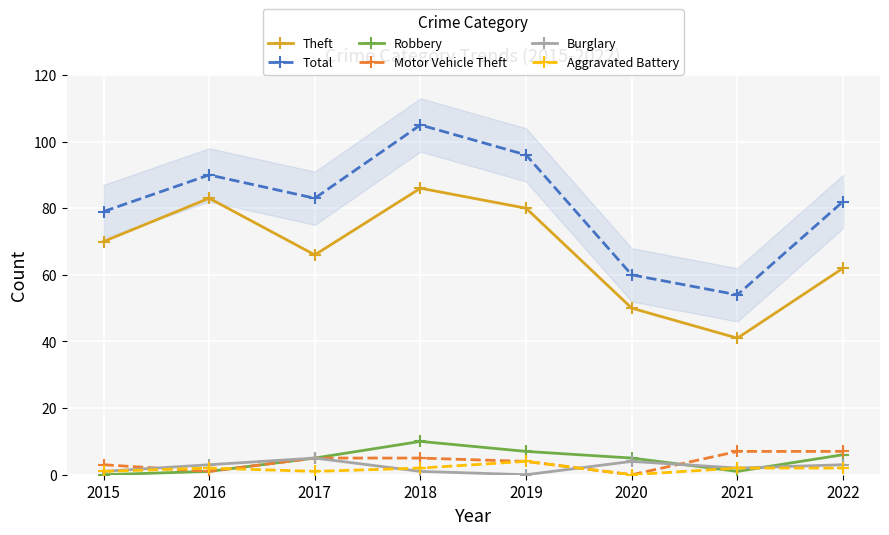

Reading left to right, list all the values displayed in this chart.

Theft: 2015=70	2016=83	2017=66	2018=86	2019=80	2020=50	2021=41	2022=62
Total: 2015=79	2016=90	2017=83	2018=105	2019=96	2020=60	2021=54	2022=82
Robbery: 2015=0	2016=1	2017=5	2018=10	2019=7	2020=5	2021=1	2022=6
Motor Vehicle Theft: 2015=3	2016=1	2017=5	2018=5	2019=4	2020=0	2021=7	2022=7
Burglary: 2015=1	2016=3	2017=5	2018=1	2019=0	2020=4	2021=2	2022=3
Aggravated Battery: 2015=1	2016=2	2017=1	2018=2	2019=4	2020=0	2021=2	2022=2